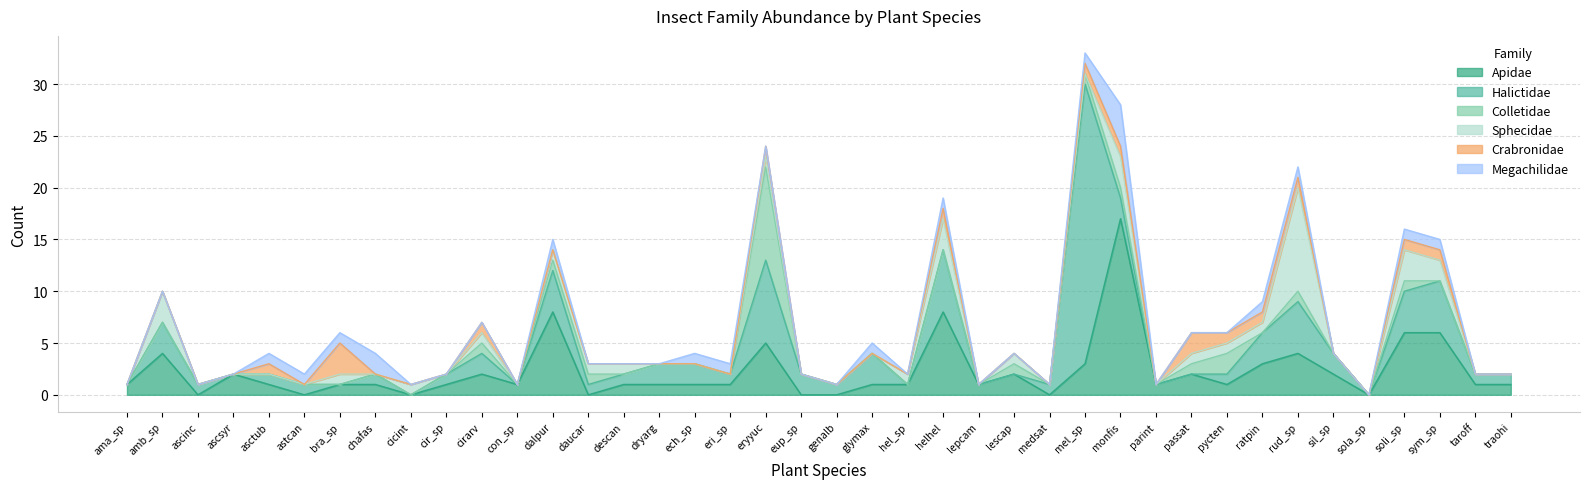

True or false: Colletidae has a value of 0 at con_sp.

True